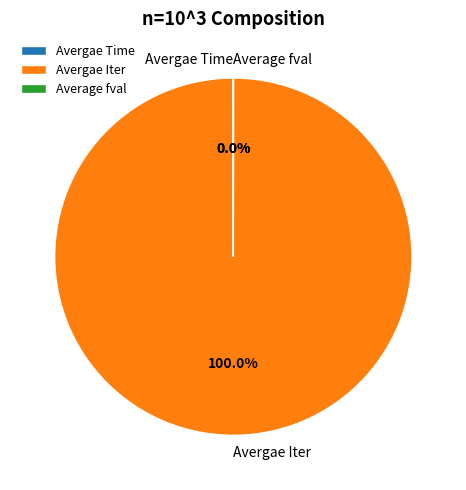

Does Avergae Iter account for over 50% of the chart?

Yes